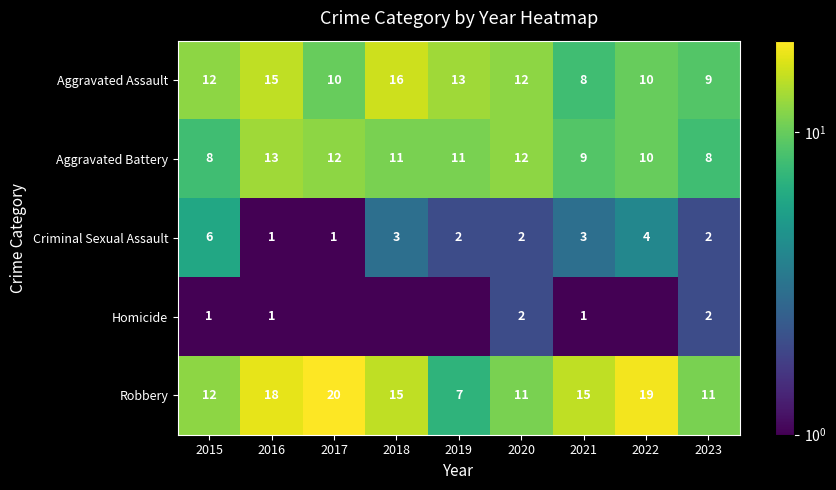

True or false: Homicide has a value of 2.0 at 2023.

True